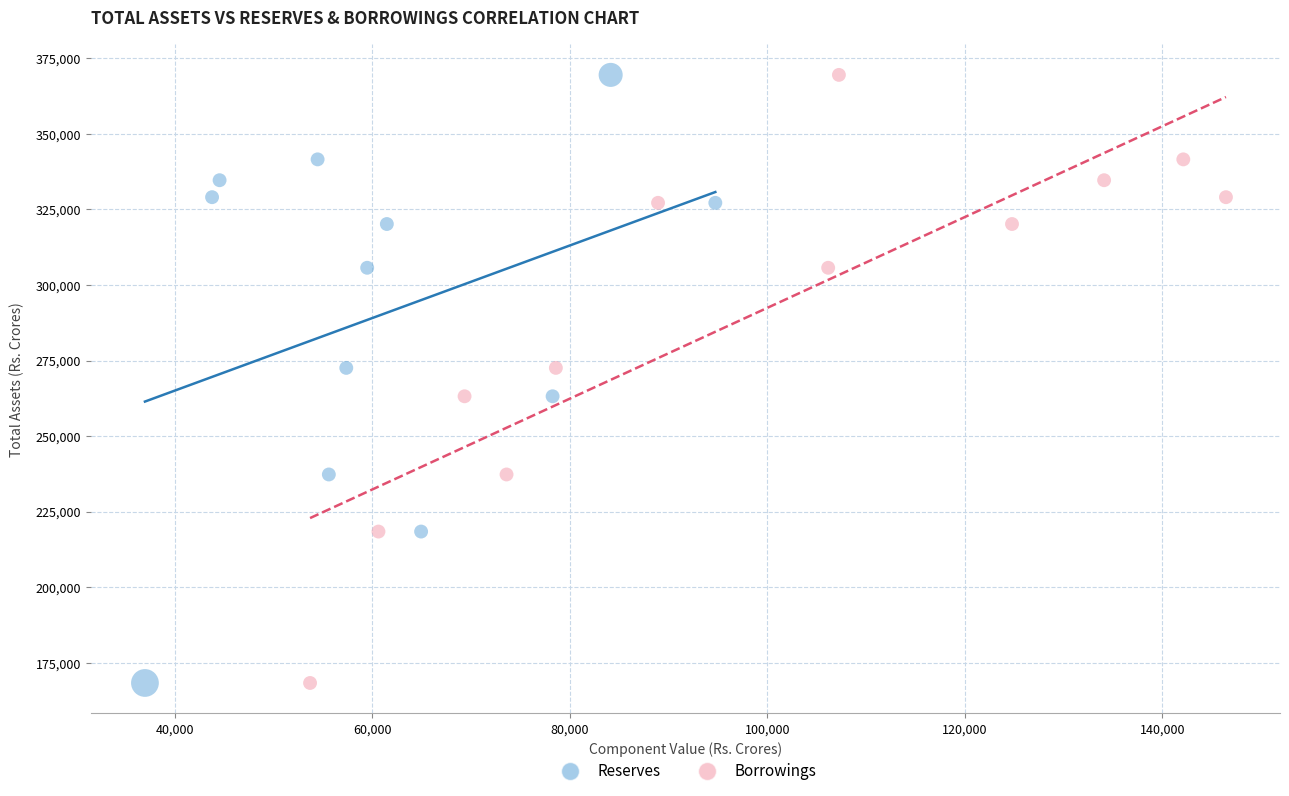

What are all the series names shown in the legend?

Reserves, Borrowings